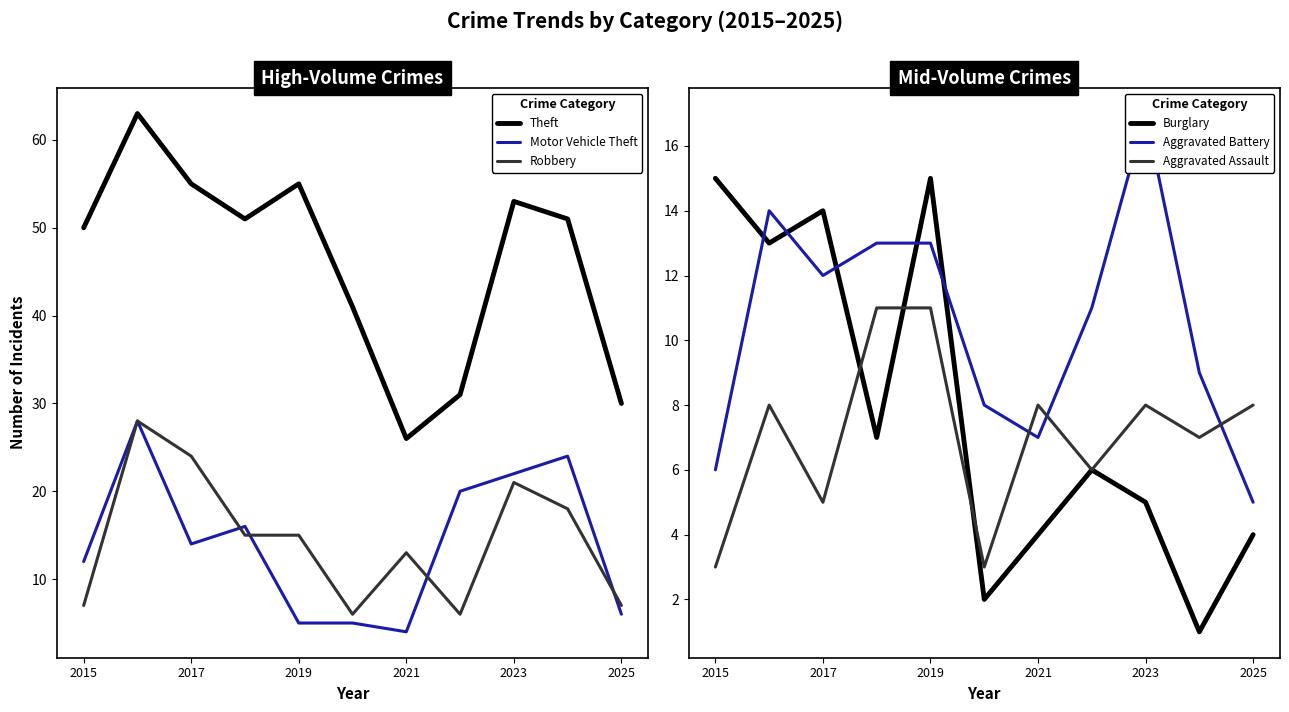

True or false: Robbery has a value of 21 at 2023.

True